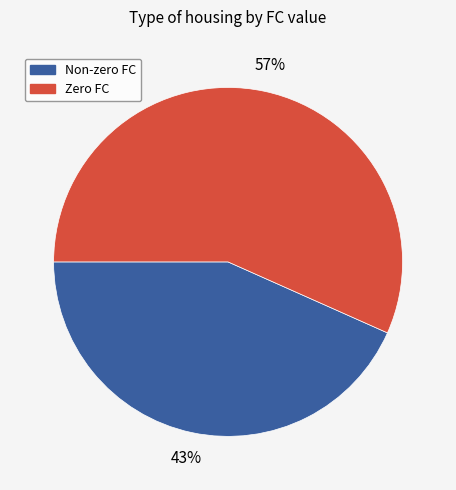

Does any single category account for the majority?

Yes